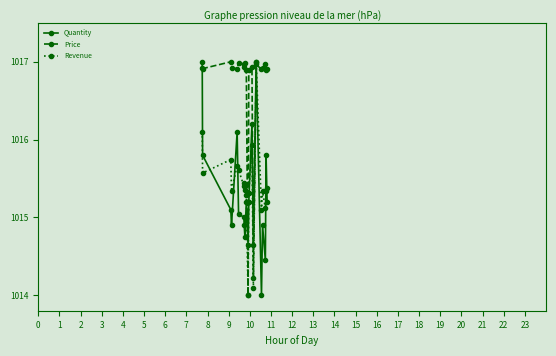

What is the smallest value displayed?

1014.0